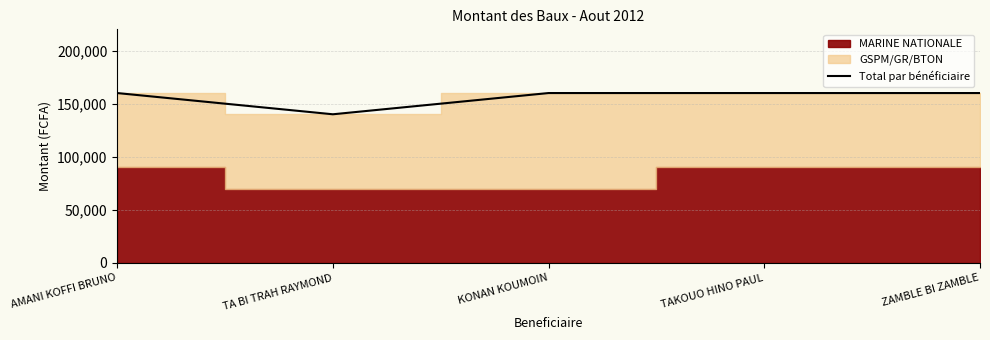

True or false: there are more than 2 points higher than both neighbors.

False